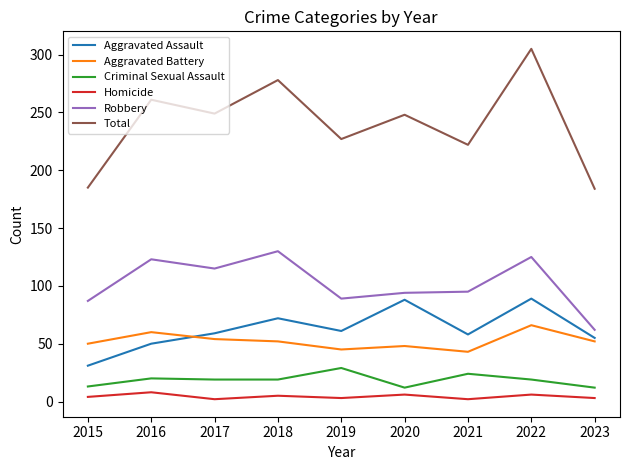

What is the greatest value displayed?

305